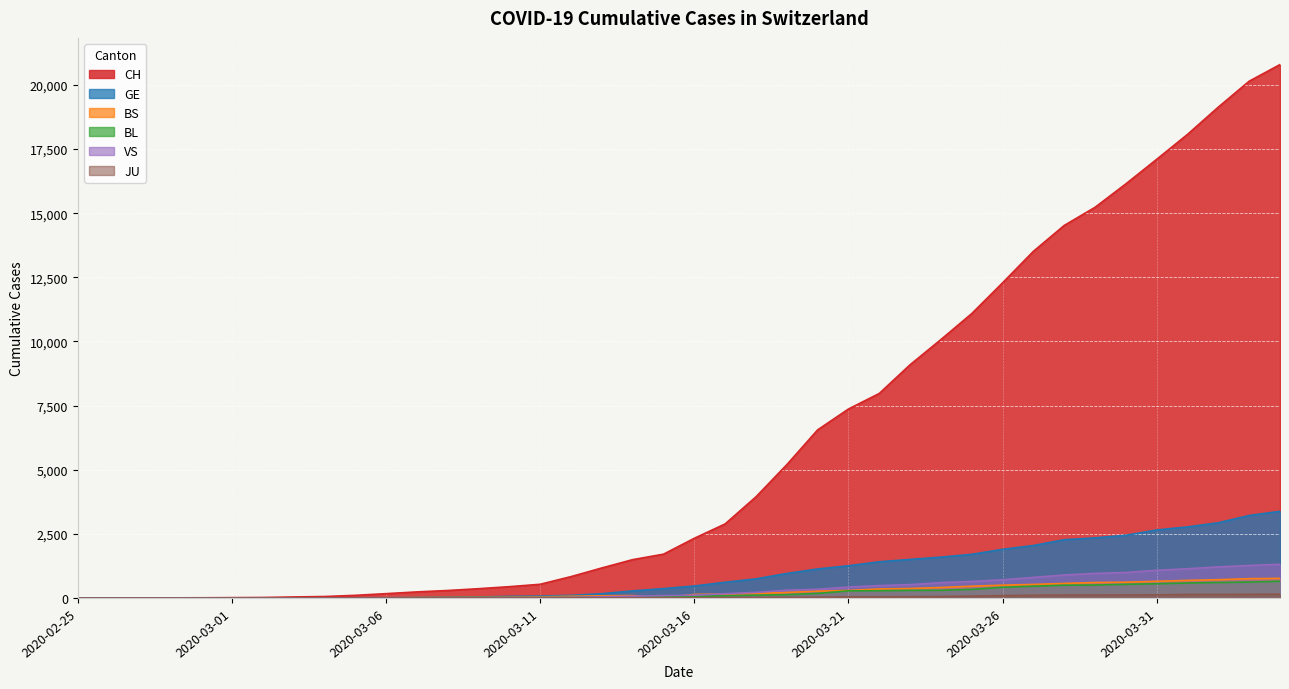

Reading left to right, transcribe all the data shown in this chart.

CH: 1	2	4	11	14	20	26	46	63	109	175	243	298	368	447	540	839	1176	1500	1713	2332	2892	3947	5199	6555	7368	7975	9094	10075	11087	12285	13512	14521	15228	16141	17098	18069	19133	20141	20789
GE: 0	1	1	3	5	7	7	9	9	13	17	26	35	44	68	79	108	173	282	372	472	619	751	961	1136	1262	1417	1509	1598	1708	1902	2051	2277	2349	2450	2657	2775	2938	3220	3384
BS: 0	0	1	1	1	1	1	3	3	8	15	21	24	28	33	49	73	92	100	0	144	165	182	222	272	299	358	376	414	466	505	534	573	609	621	657	691	718	758	771
BL: 0	0	0	1	2	2	2	2	2	6	6	15	19	20	22	26	26	42	47	54	76	89	116	134	184	282	289	302	306	341	422	466	502	511	539	561	588	610	625	656
VS: 0	0	0	1	1	0	3	3	4	5	6	0	7	12	17	22	30	53	76	98	116	173	225	311	346	433	490	527	606	651	715	808	902	964	1000	1085	1145	1218	1273	1319
JU: 0	0	0	0	0	0	0	1	1	2	3	4	4	5	6	6	9	10	15	16	17	24	26	31	37	49	51	57	66	78	99	112	118	118	122	127	144	145	149	153